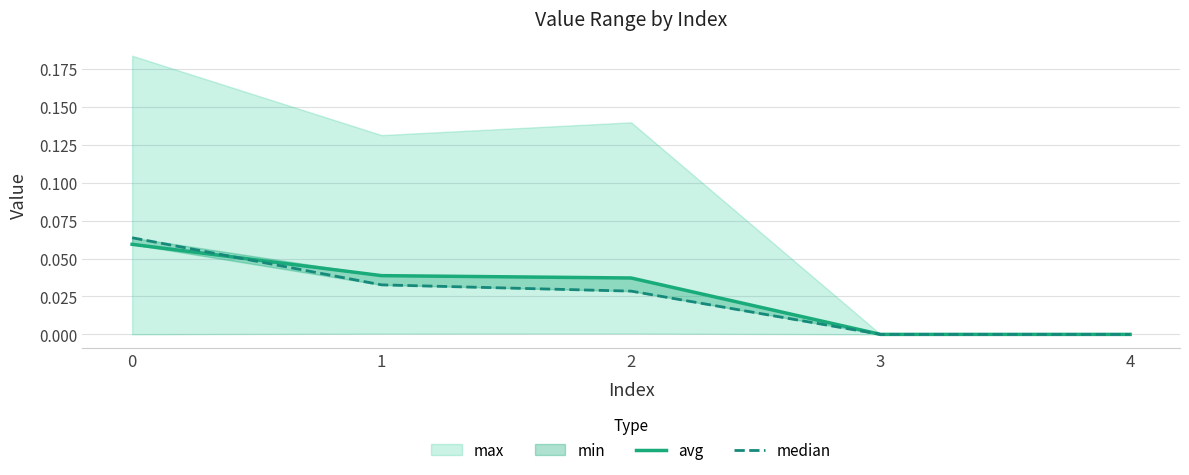

After their last crossing, which series has the higher values: avg or median?

avg